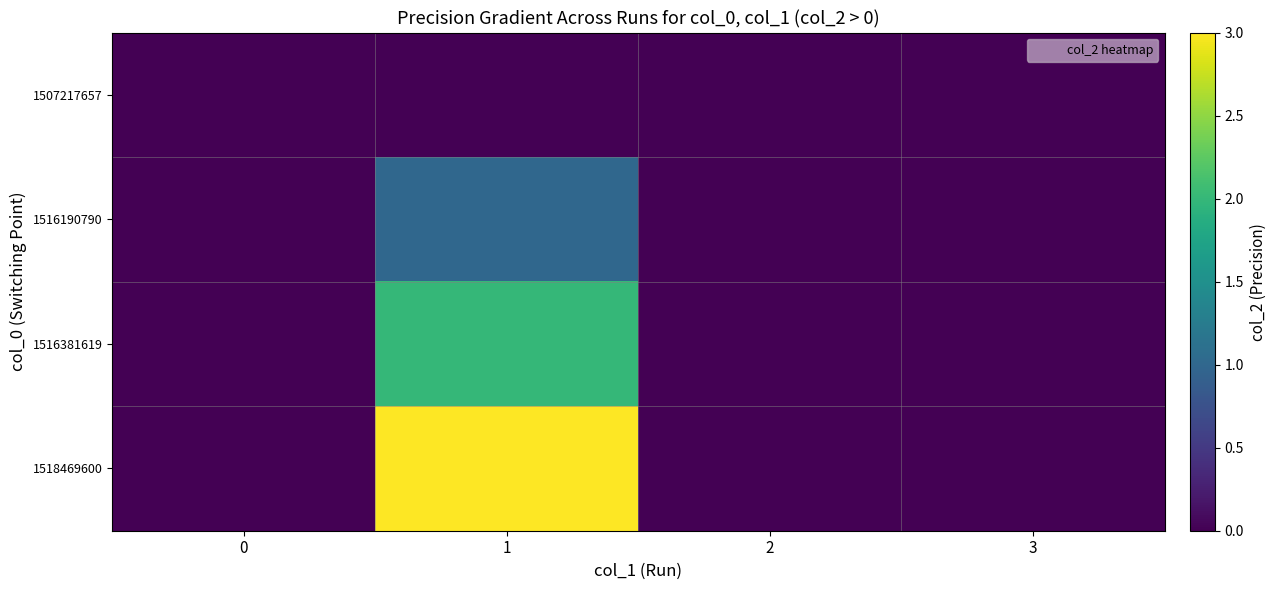

What is the spread (max minus min) of values at 1?

3